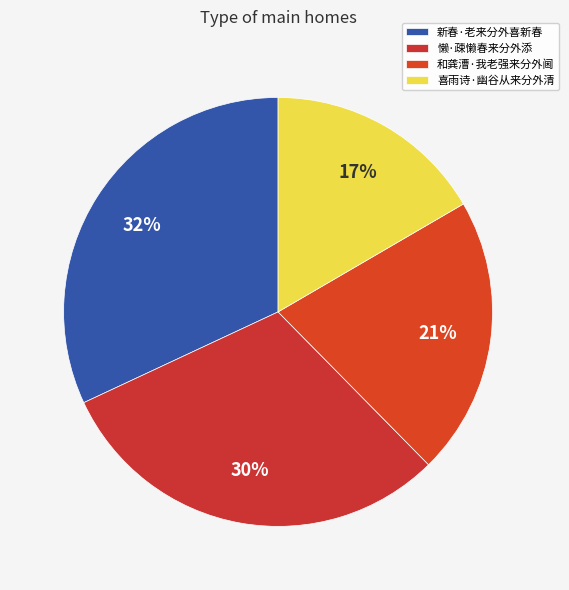

What percentage is the 新春·老来分外喜新春 slice, to the nearest percent?

32%